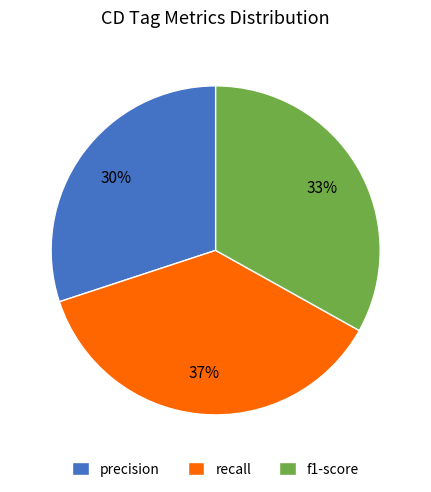

To the nearest percent, what is the difference between the largest and smallest slice percentages?

7%